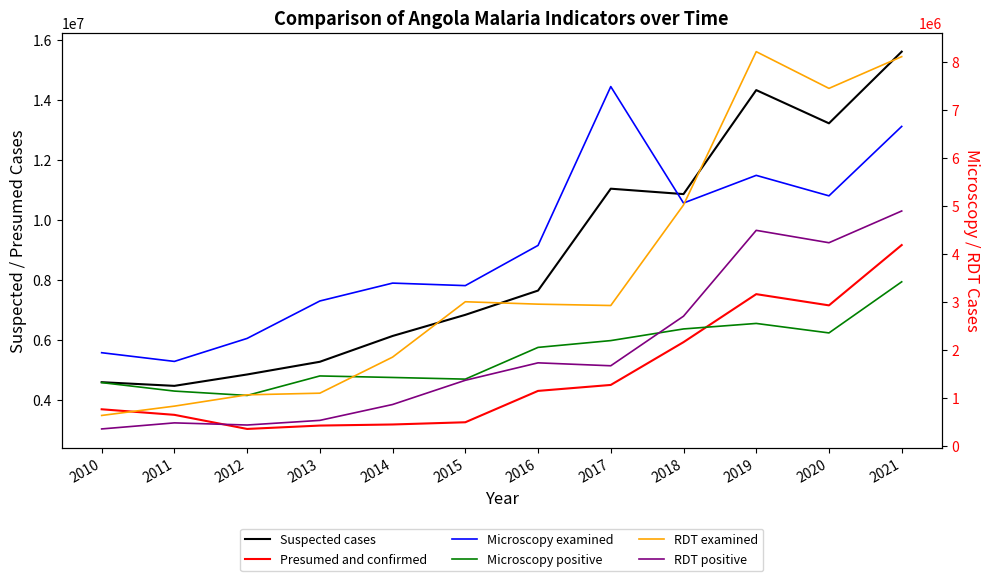

What is the difference between the Microscopy examined values at 2011 and 2012?

479290